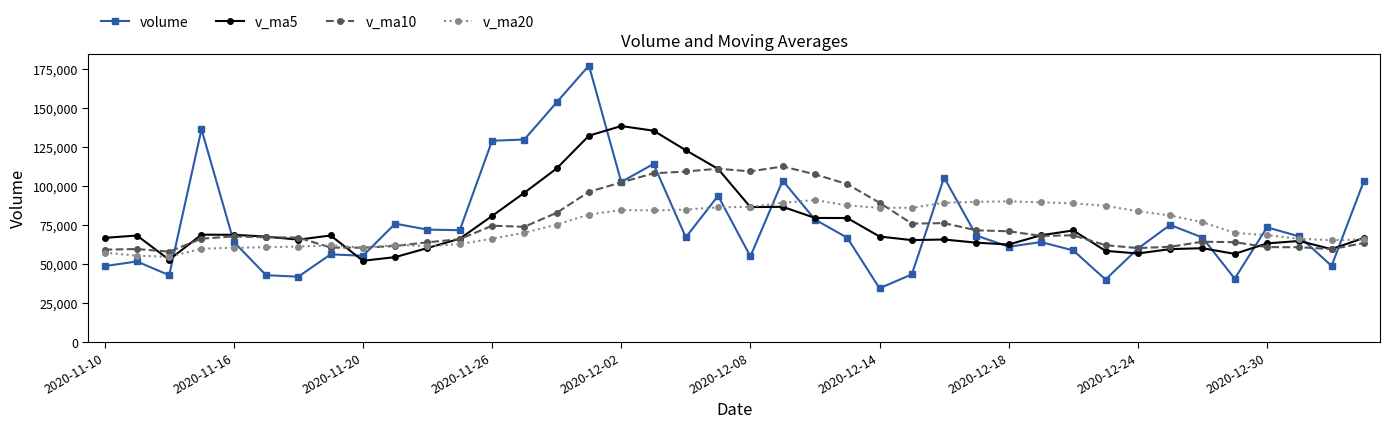

At how many categories does at least one series exceed 120796?

8